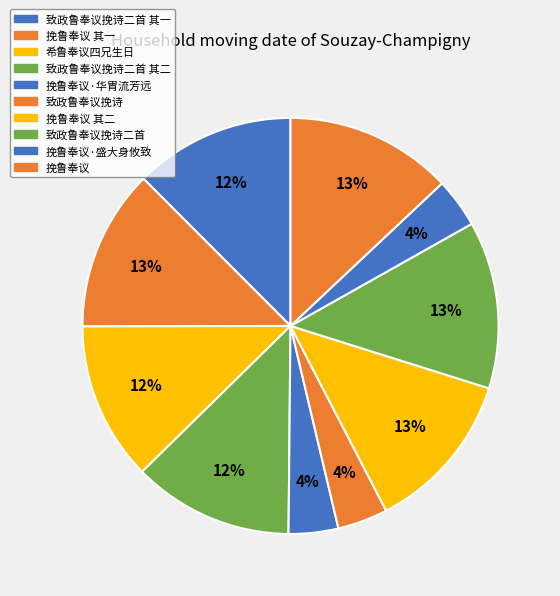

Does 挽鲁奉议·盛大身攸致 account for over 50% of the chart?

No